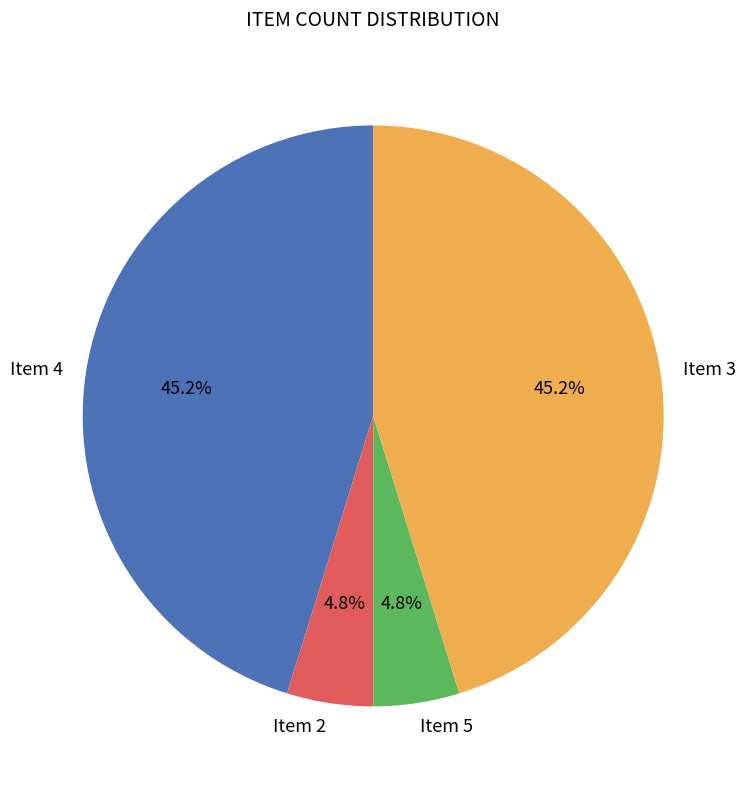

Does Item 2 represent more than half of the total?

No